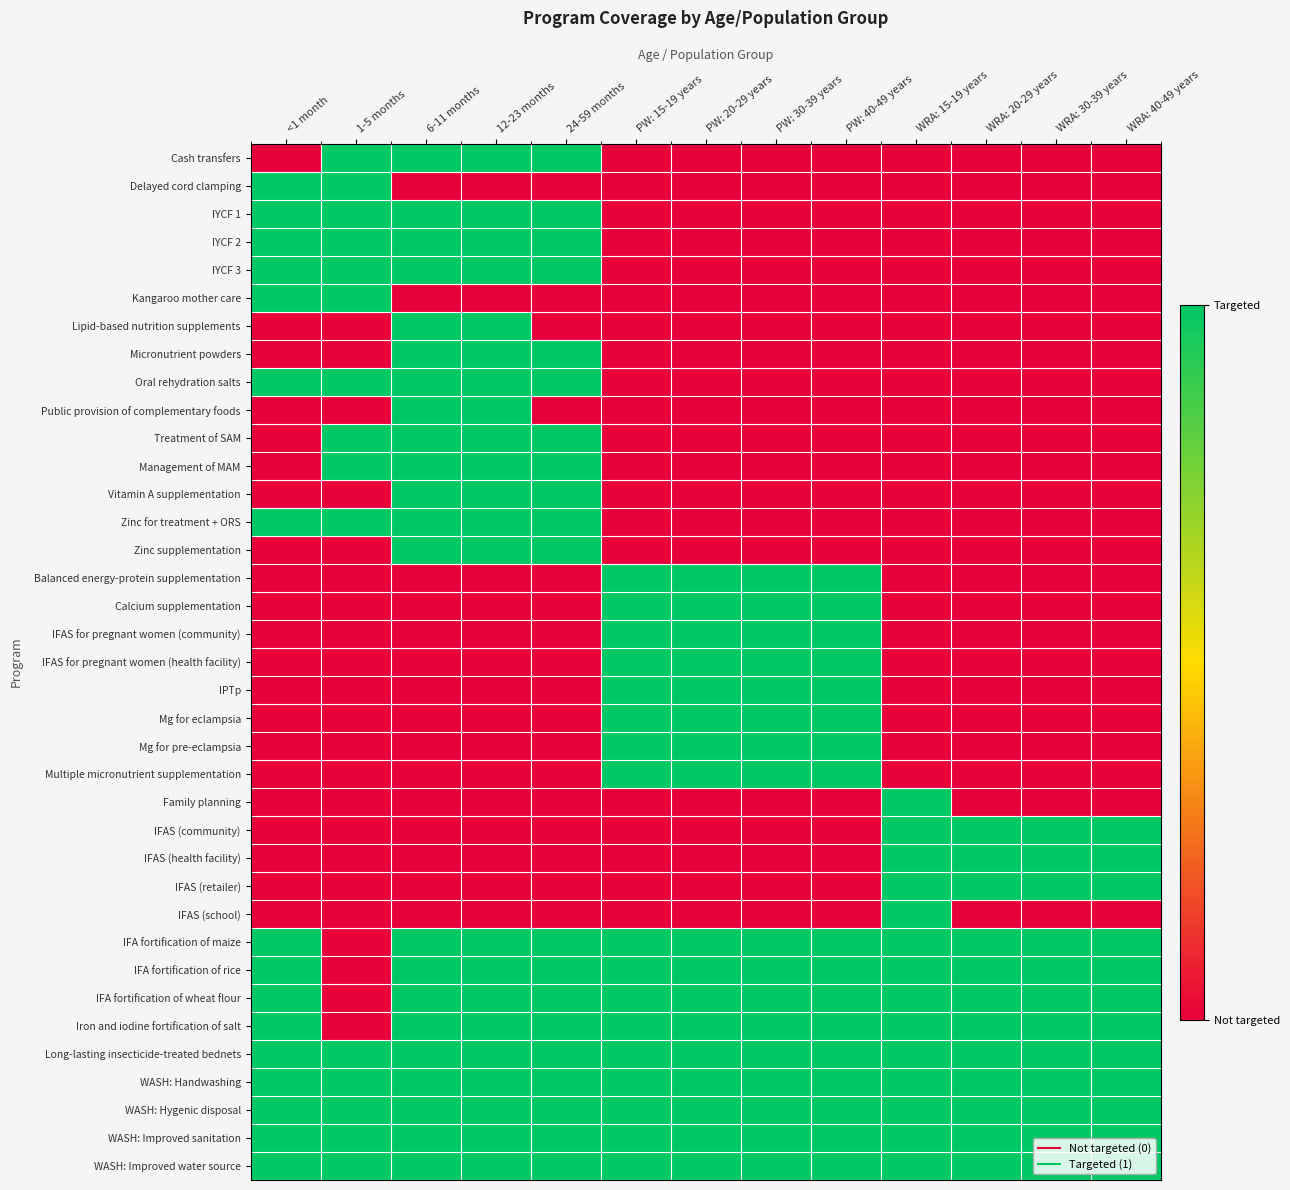

Reading left to right, list all the values displayed in this chart.

Cash transfers: <1 month=0	1-5 months=1	6-11 months=1	12-23 months=1	24-59 months=1	PW: 15-19 years=0	PW: 20-29 years=0	PW: 30-39 years=0	PW: 40-49 years=0	WRA: 15-19 years=0	WRA: 20-29 years=0	WRA: 30-39 years=0	WRA: 40-49 years=0
Delayed cord clamping: <1 month=1	1-5 months=1	6-11 months=0	12-23 months=0	24-59 months=0	PW: 15-19 years=0	PW: 20-29 years=0	PW: 30-39 years=0	PW: 40-49 years=0	WRA: 15-19 years=0	WRA: 20-29 years=0	WRA: 30-39 years=0	WRA: 40-49 years=0
IYCF 1: <1 month=1	1-5 months=1	6-11 months=1	12-23 months=1	24-59 months=1	PW: 15-19 years=0	PW: 20-29 years=0	PW: 30-39 years=0	PW: 40-49 years=0	WRA: 15-19 years=0	WRA: 20-29 years=0	WRA: 30-39 years=0	WRA: 40-49 years=0
IYCF 2: <1 month=1	1-5 months=1	6-11 months=1	12-23 months=1	24-59 months=1	PW: 15-19 years=0	PW: 20-29 years=0	PW: 30-39 years=0	PW: 40-49 years=0	WRA: 15-19 years=0	WRA: 20-29 years=0	WRA: 30-39 years=0	WRA: 40-49 years=0
IYCF 3: <1 month=1	1-5 months=1	6-11 months=1	12-23 months=1	24-59 months=1	PW: 15-19 years=0	PW: 20-29 years=0	PW: 30-39 years=0	PW: 40-49 years=0	WRA: 15-19 years=0	WRA: 20-29 years=0	WRA: 30-39 years=0	WRA: 40-49 years=0
Kangaroo mother care: <1 month=1	1-5 months=1	6-11 months=0	12-23 months=0	24-59 months=0	PW: 15-19 years=0	PW: 20-29 years=0	PW: 30-39 years=0	PW: 40-49 years=0	WRA: 15-19 years=0	WRA: 20-29 years=0	WRA: 30-39 years=0	WRA: 40-49 years=0
Lipid-based nutrition supplements: <1 month=0	1-5 months=0	6-11 months=1	12-23 months=1	24-59 months=0	PW: 15-19 years=0	PW: 20-29 years=0	PW: 30-39 years=0	PW: 40-49 years=0	WRA: 15-19 years=0	WRA: 20-29 years=0	WRA: 30-39 years=0	WRA: 40-49 years=0
Micronutrient powders: <1 month=0	1-5 months=0	6-11 months=1	12-23 months=1	24-59 months=1	PW: 15-19 years=0	PW: 20-29 years=0	PW: 30-39 years=0	PW: 40-49 years=0	WRA: 15-19 years=0	WRA: 20-29 years=0	WRA: 30-39 years=0	WRA: 40-49 years=0
Oral rehydration salts: <1 month=1	1-5 months=1	6-11 months=1	12-23 months=1	24-59 months=1	PW: 15-19 years=0	PW: 20-29 years=0	PW: 30-39 years=0	PW: 40-49 years=0	WRA: 15-19 years=0	WRA: 20-29 years=0	WRA: 30-39 years=0	WRA: 40-49 years=0
Public provision of complementary foods: <1 month=0	1-5 months=0	6-11 months=1	12-23 months=1	24-59 months=0	PW: 15-19 years=0	PW: 20-29 years=0	PW: 30-39 years=0	PW: 40-49 years=0	WRA: 15-19 years=0	WRA: 20-29 years=0	WRA: 30-39 years=0	WRA: 40-49 years=0
Treatment of SAM: <1 month=0	1-5 months=1	6-11 months=1	12-23 months=1	24-59 months=1	PW: 15-19 years=0	PW: 20-29 years=0	PW: 30-39 years=0	PW: 40-49 years=0	WRA: 15-19 years=0	WRA: 20-29 years=0	WRA: 30-39 years=0	WRA: 40-49 years=0
Management of MAM: <1 month=0	1-5 months=1	6-11 months=1	12-23 months=1	24-59 months=1	PW: 15-19 years=0	PW: 20-29 years=0	PW: 30-39 years=0	PW: 40-49 years=0	WRA: 15-19 years=0	WRA: 20-29 years=0	WRA: 30-39 years=0	WRA: 40-49 years=0
Vitamin A supplementation: <1 month=0	1-5 months=0	6-11 months=1	12-23 months=1	24-59 months=1	PW: 15-19 years=0	PW: 20-29 years=0	PW: 30-39 years=0	PW: 40-49 years=0	WRA: 15-19 years=0	WRA: 20-29 years=0	WRA: 30-39 years=0	WRA: 40-49 years=0
Zinc for treatment + ORS: <1 month=1	1-5 months=1	6-11 months=1	12-23 months=1	24-59 months=1	PW: 15-19 years=0	PW: 20-29 years=0	PW: 30-39 years=0	PW: 40-49 years=0	WRA: 15-19 years=0	WRA: 20-29 years=0	WRA: 30-39 years=0	WRA: 40-49 years=0
Zinc supplementation: <1 month=0	1-5 months=0	6-11 months=1	12-23 months=1	24-59 months=1	PW: 15-19 years=0	PW: 20-29 years=0	PW: 30-39 years=0	PW: 40-49 years=0	WRA: 15-19 years=0	WRA: 20-29 years=0	WRA: 30-39 years=0	WRA: 40-49 years=0
Balanced energy-protein supplementation: <1 month=0	1-5 months=0	6-11 months=0	12-23 months=0	24-59 months=0	PW: 15-19 years=1	PW: 20-29 years=1	PW: 30-39 years=1	PW: 40-49 years=1	WRA: 15-19 years=0	WRA: 20-29 years=0	WRA: 30-39 years=0	WRA: 40-49 years=0
Calcium supplementation: <1 month=0	1-5 months=0	6-11 months=0	12-23 months=0	24-59 months=0	PW: 15-19 years=1	PW: 20-29 years=1	PW: 30-39 years=1	PW: 40-49 years=1	WRA: 15-19 years=0	WRA: 20-29 years=0	WRA: 30-39 years=0	WRA: 40-49 years=0
IFAS for pregnant women (community): <1 month=0	1-5 months=0	6-11 months=0	12-23 months=0	24-59 months=0	PW: 15-19 years=1	PW: 20-29 years=1	PW: 30-39 years=1	PW: 40-49 years=1	WRA: 15-19 years=0	WRA: 20-29 years=0	WRA: 30-39 years=0	WRA: 40-49 years=0
IFAS for pregnant women (health facility): <1 month=0	1-5 months=0	6-11 months=0	12-23 months=0	24-59 months=0	PW: 15-19 years=1	PW: 20-29 years=1	PW: 30-39 years=1	PW: 40-49 years=1	WRA: 15-19 years=0	WRA: 20-29 years=0	WRA: 30-39 years=0	WRA: 40-49 years=0
IPTp: <1 month=0	1-5 months=0	6-11 months=0	12-23 months=0	24-59 months=0	PW: 15-19 years=1	PW: 20-29 years=1	PW: 30-39 years=1	PW: 40-49 years=1	WRA: 15-19 years=0	WRA: 20-29 years=0	WRA: 30-39 years=0	WRA: 40-49 years=0
Mg for eclampsia: <1 month=0	1-5 months=0	6-11 months=0	12-23 months=0	24-59 months=0	PW: 15-19 years=1	PW: 20-29 years=1	PW: 30-39 years=1	PW: 40-49 years=1	WRA: 15-19 years=0	WRA: 20-29 years=0	WRA: 30-39 years=0	WRA: 40-49 years=0
Mg for pre-eclampsia: <1 month=0	1-5 months=0	6-11 months=0	12-23 months=0	24-59 months=0	PW: 15-19 years=1	PW: 20-29 years=1	PW: 30-39 years=1	PW: 40-49 years=1	WRA: 15-19 years=0	WRA: 20-29 years=0	WRA: 30-39 years=0	WRA: 40-49 years=0
Multiple micronutrient supplementation: <1 month=0	1-5 months=0	6-11 months=0	12-23 months=0	24-59 months=0	PW: 15-19 years=1	PW: 20-29 years=1	PW: 30-39 years=1	PW: 40-49 years=1	WRA: 15-19 years=0	WRA: 20-29 years=0	WRA: 30-39 years=0	WRA: 40-49 years=0
Family planning: <1 month=0	1-5 months=0	6-11 months=0	12-23 months=0	24-59 months=0	PW: 15-19 years=0	PW: 20-29 years=0	PW: 30-39 years=0	PW: 40-49 years=0	WRA: 15-19 years=1	WRA: 20-29 years=0	WRA: 30-39 years=0	WRA: 40-49 years=0
IFAS (community): <1 month=0	1-5 months=0	6-11 months=0	12-23 months=0	24-59 months=0	PW: 15-19 years=0	PW: 20-29 years=0	PW: 30-39 years=0	PW: 40-49 years=0	WRA: 15-19 years=1	WRA: 20-29 years=1	WRA: 30-39 years=1	WRA: 40-49 years=1
IFAS (health facility): <1 month=0	1-5 months=0	6-11 months=0	12-23 months=0	24-59 months=0	PW: 15-19 years=0	PW: 20-29 years=0	PW: 30-39 years=0	PW: 40-49 years=0	WRA: 15-19 years=1	WRA: 20-29 years=1	WRA: 30-39 years=1	WRA: 40-49 years=1
IFAS (retailer): <1 month=0	1-5 months=0	6-11 months=0	12-23 months=0	24-59 months=0	PW: 15-19 years=0	PW: 20-29 years=0	PW: 30-39 years=0	PW: 40-49 years=0	WRA: 15-19 years=1	WRA: 20-29 years=1	WRA: 30-39 years=1	WRA: 40-49 years=1
IFAS (school): <1 month=0	1-5 months=0	6-11 months=0	12-23 months=0	24-59 months=0	PW: 15-19 years=0	PW: 20-29 years=0	PW: 30-39 years=0	PW: 40-49 years=0	WRA: 15-19 years=1	WRA: 20-29 years=0	WRA: 30-39 years=0	WRA: 40-49 years=0
IFA fortification of maize: <1 month=1	1-5 months=0	6-11 months=1	12-23 months=1	24-59 months=1	PW: 15-19 years=1	PW: 20-29 years=1	PW: 30-39 years=1	PW: 40-49 years=1	WRA: 15-19 years=1	WRA: 20-29 years=1	WRA: 30-39 years=1	WRA: 40-49 years=1
IFA fortification of rice: <1 month=1	1-5 months=0	6-11 months=1	12-23 months=1	24-59 months=1	PW: 15-19 years=1	PW: 20-29 years=1	PW: 30-39 years=1	PW: 40-49 years=1	WRA: 15-19 years=1	WRA: 20-29 years=1	WRA: 30-39 years=1	WRA: 40-49 years=1
IFA fortification of wheat flour: <1 month=1	1-5 months=0	6-11 months=1	12-23 months=1	24-59 months=1	PW: 15-19 years=1	PW: 20-29 years=1	PW: 30-39 years=1	PW: 40-49 years=1	WRA: 15-19 years=1	WRA: 20-29 years=1	WRA: 30-39 years=1	WRA: 40-49 years=1
Iron and iodine fortification of salt: <1 month=1	1-5 months=0	6-11 months=1	12-23 months=1	24-59 months=1	PW: 15-19 years=1	PW: 20-29 years=1	PW: 30-39 years=1	PW: 40-49 years=1	WRA: 15-19 years=1	WRA: 20-29 years=1	WRA: 30-39 years=1	WRA: 40-49 years=1
Long-lasting insecticide-treated bednets: <1 month=1	1-5 months=1	6-11 months=1	12-23 months=1	24-59 months=1	PW: 15-19 years=1	PW: 20-29 years=1	PW: 30-39 years=1	PW: 40-49 years=1	WRA: 15-19 years=1	WRA: 20-29 years=1	WRA: 30-39 years=1	WRA: 40-49 years=1
WASH: Handwashing: <1 month=1	1-5 months=1	6-11 months=1	12-23 months=1	24-59 months=1	PW: 15-19 years=1	PW: 20-29 years=1	PW: 30-39 years=1	PW: 40-49 years=1	WRA: 15-19 years=1	WRA: 20-29 years=1	WRA: 30-39 years=1	WRA: 40-49 years=1
WASH: Hygenic disposal: <1 month=1	1-5 months=1	6-11 months=1	12-23 months=1	24-59 months=1	PW: 15-19 years=1	PW: 20-29 years=1	PW: 30-39 years=1	PW: 40-49 years=1	WRA: 15-19 years=1	WRA: 20-29 years=1	WRA: 30-39 years=1	WRA: 40-49 years=1
WASH: Improved sanitation: <1 month=1	1-5 months=1	6-11 months=1	12-23 months=1	24-59 months=1	PW: 15-19 years=1	PW: 20-29 years=1	PW: 30-39 years=1	PW: 40-49 years=1	WRA: 15-19 years=1	WRA: 20-29 years=1	WRA: 30-39 years=1	WRA: 40-49 years=1
WASH: Improved water source: <1 month=1	1-5 months=1	6-11 months=1	12-23 months=1	24-59 months=1	PW: 15-19 years=1	PW: 20-29 years=1	PW: 30-39 years=1	PW: 40-49 years=1	WRA: 15-19 years=1	WRA: 20-29 years=1	WRA: 30-39 years=1	WRA: 40-49 years=1